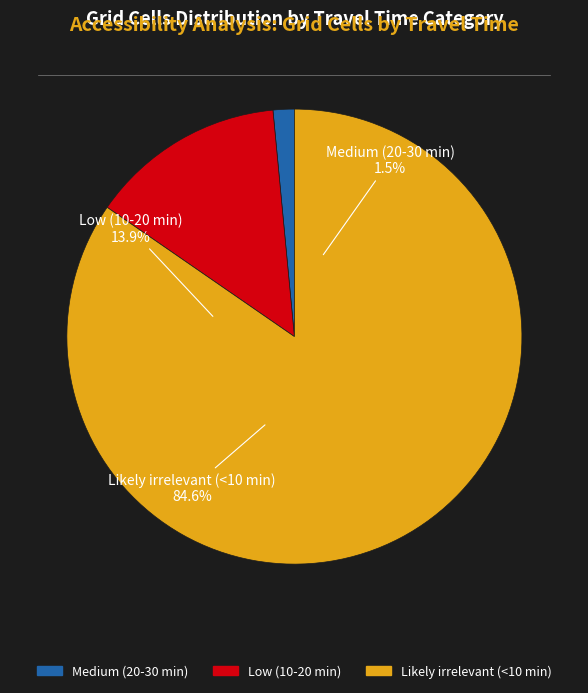

True or false: Likely irrelevant (<10 min) accounts for 78% of the total.

False